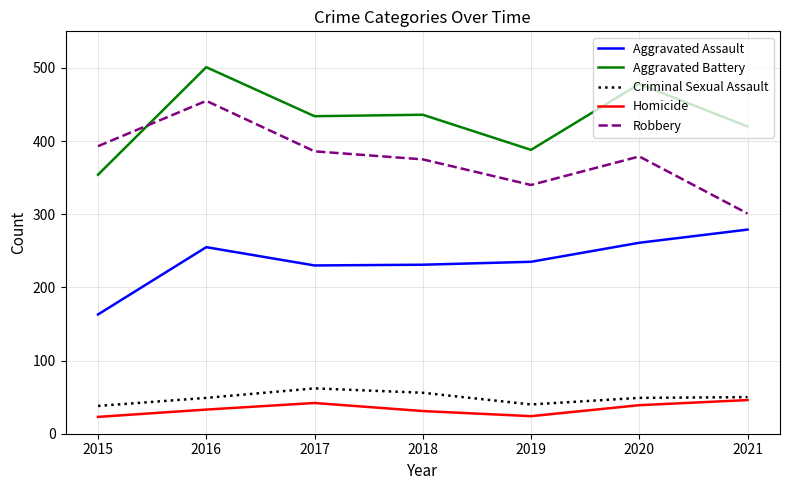

Which category has the lowest value in the Aggravated Assault series?

2015